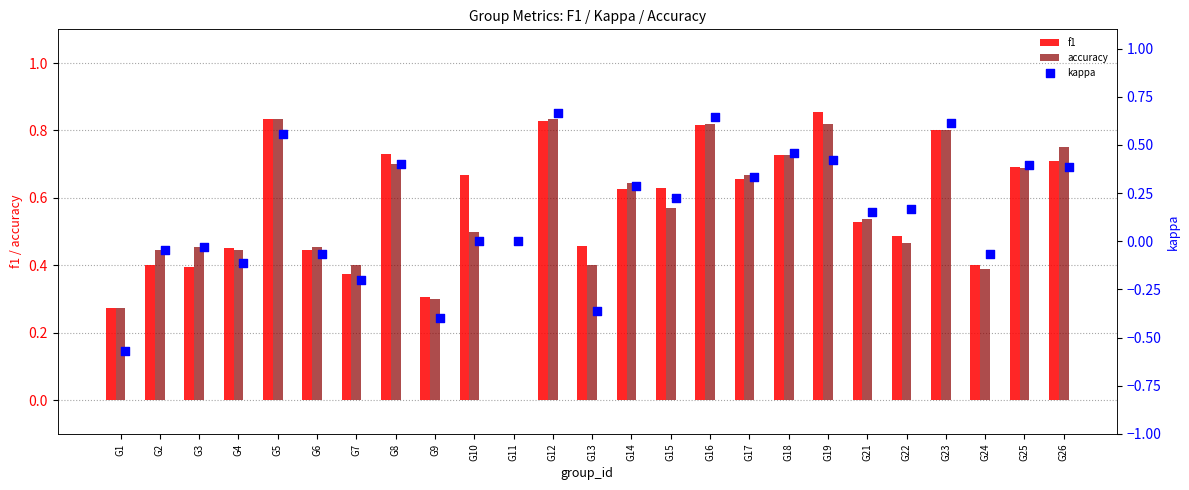

Which series reaches the maximum Y coordinate?

f1